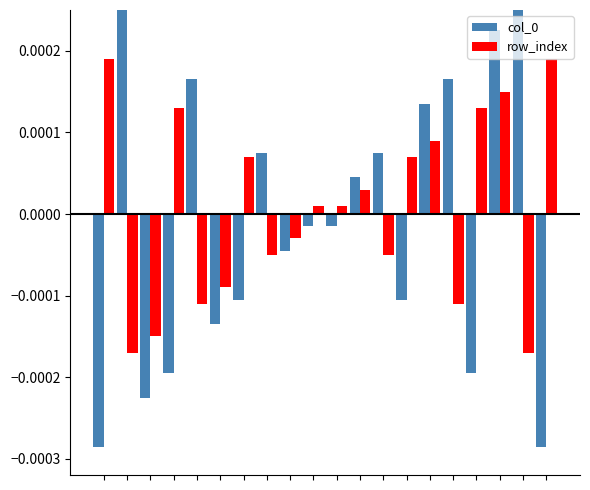

How many groups of bars are there?

20